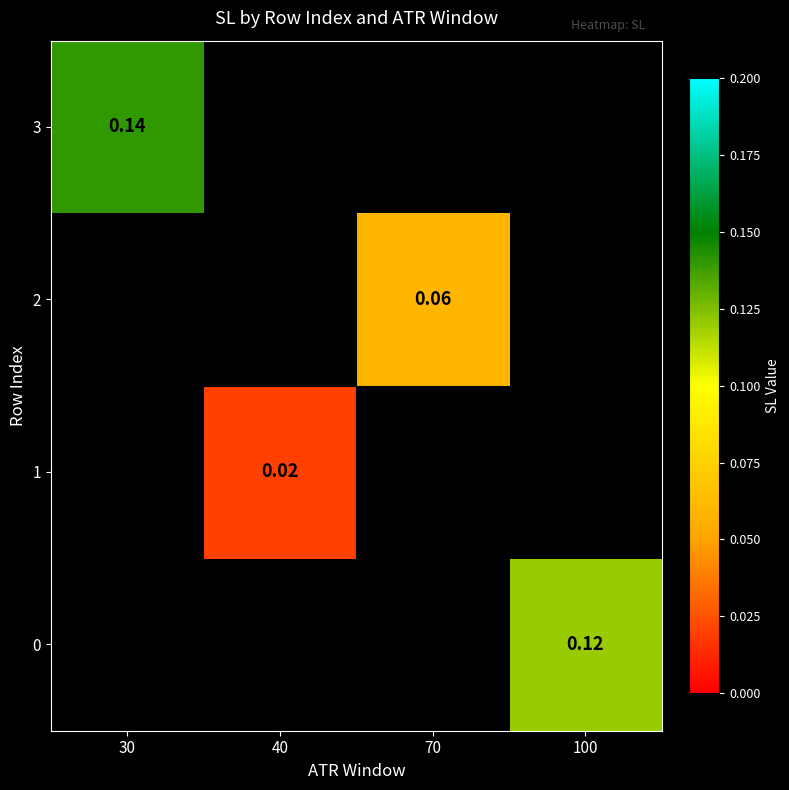

How many distinct data groups are displayed?

4